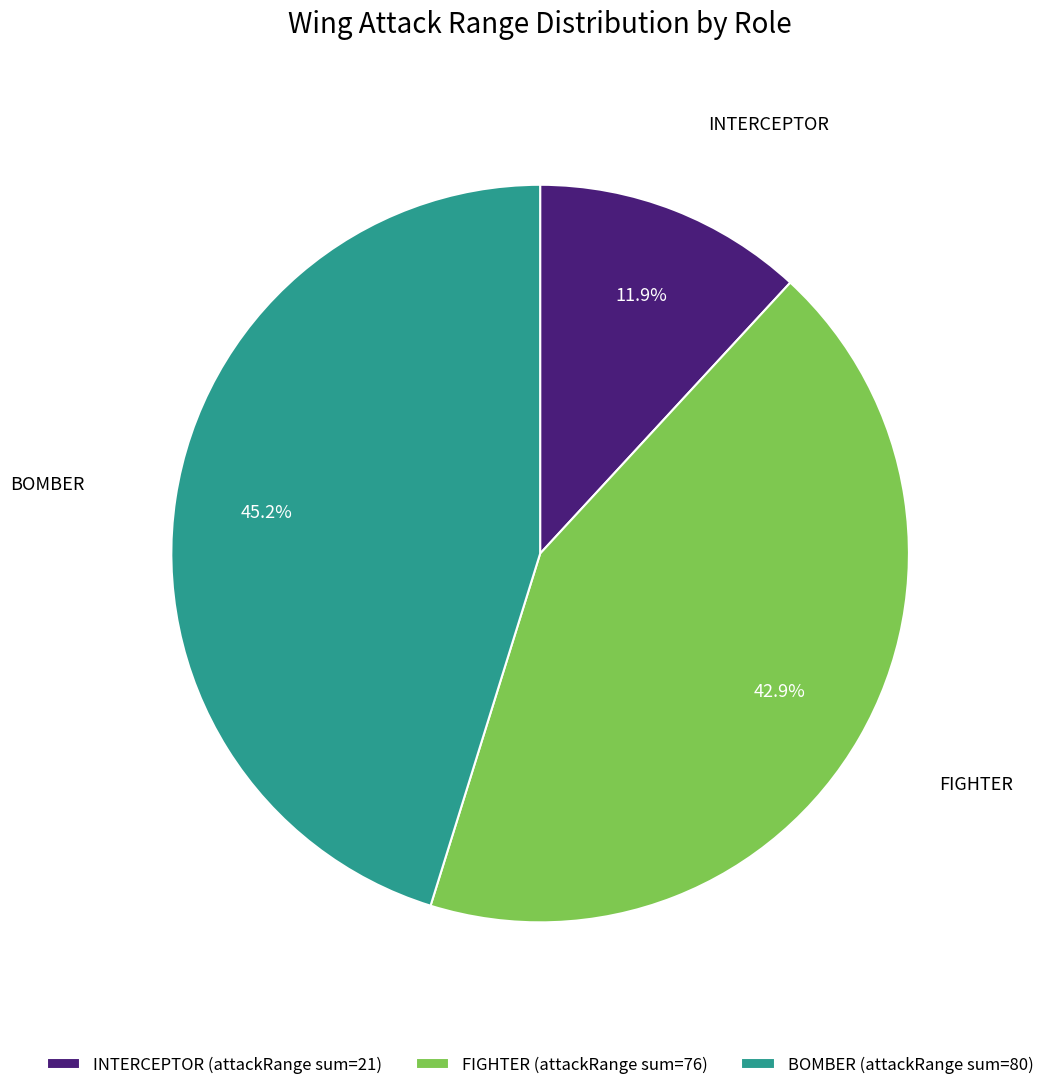

How many slices are in this pie chart?

3